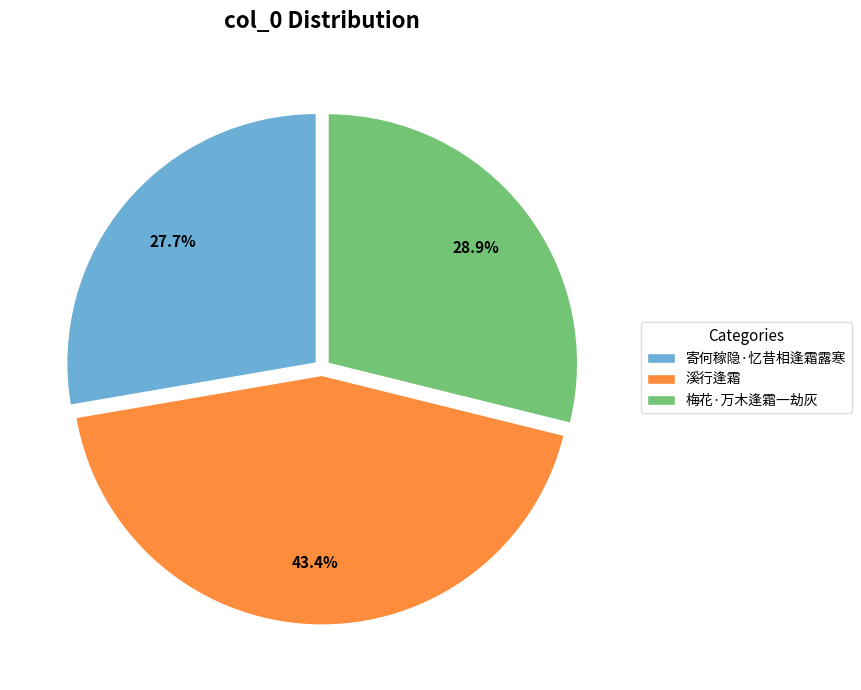

Do 溪行逢霜 and 寄何稼隐·忆昔相逢霜露寒 together represent more than half of the pie?

Yes